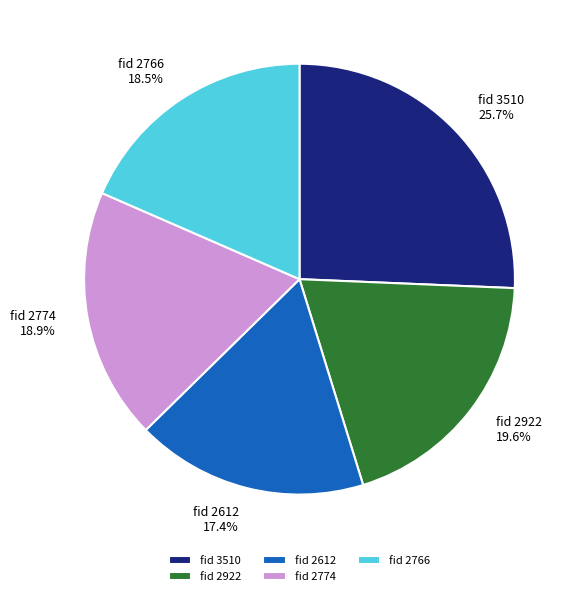

What is the largest slice in the pie chart?

fid 3510